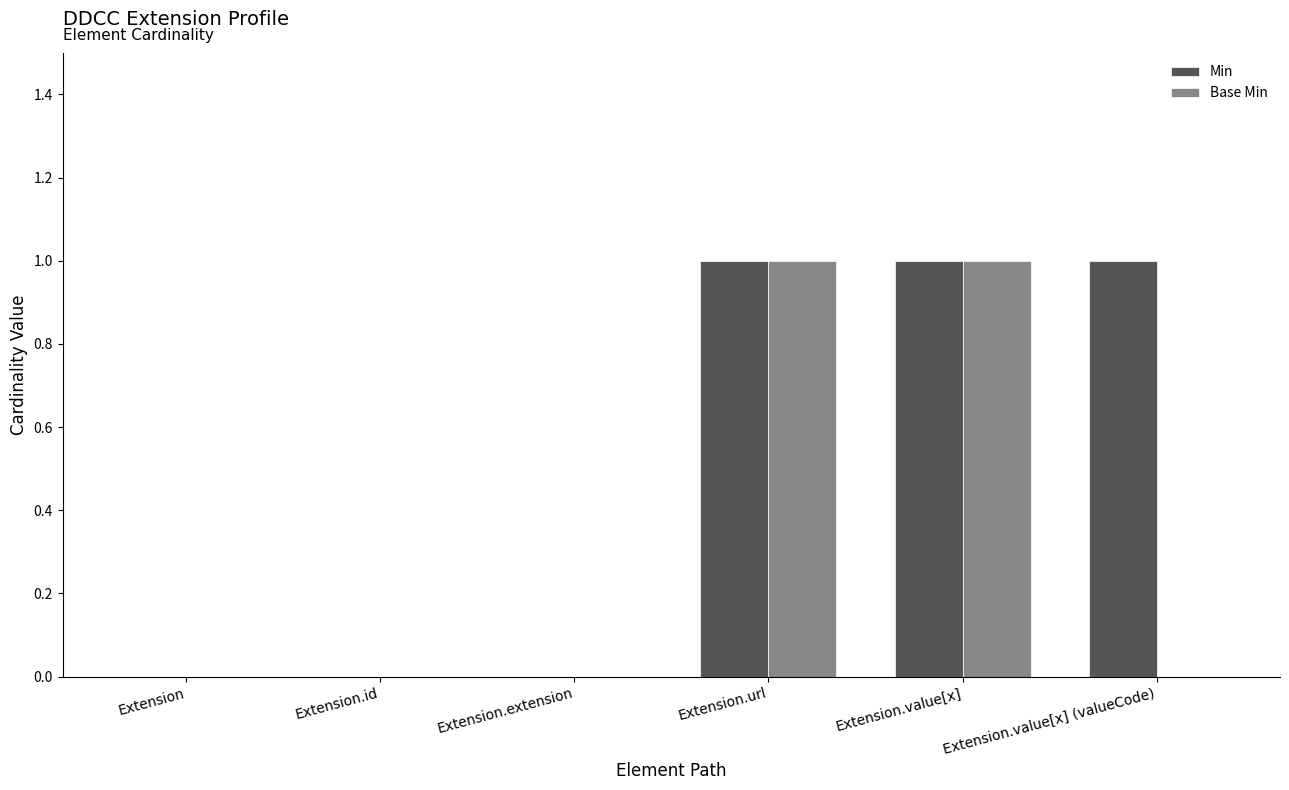

Count the Base Min values in the range 0 to 1.

6